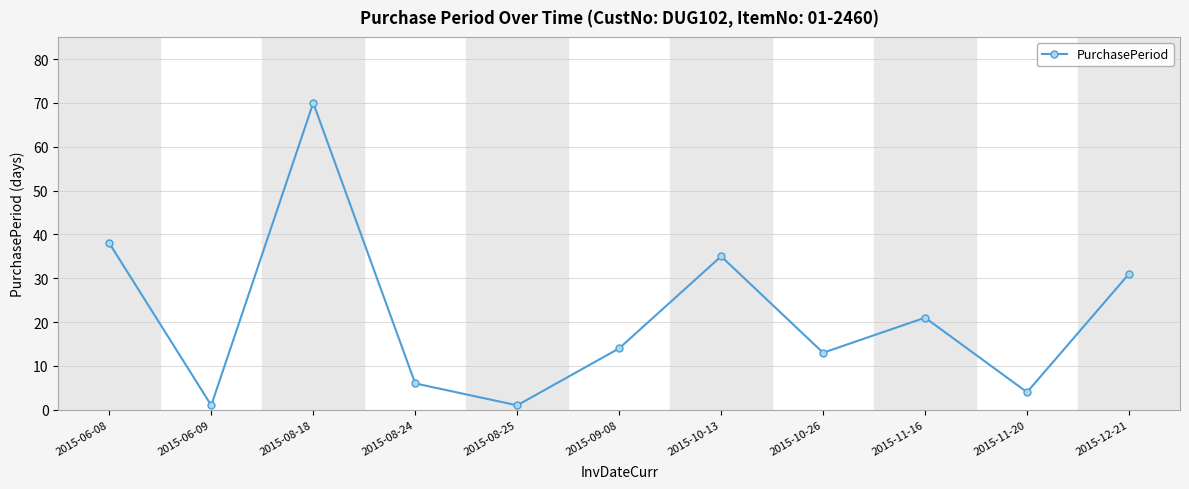

What is the difference between the maximum and minimum values?

69